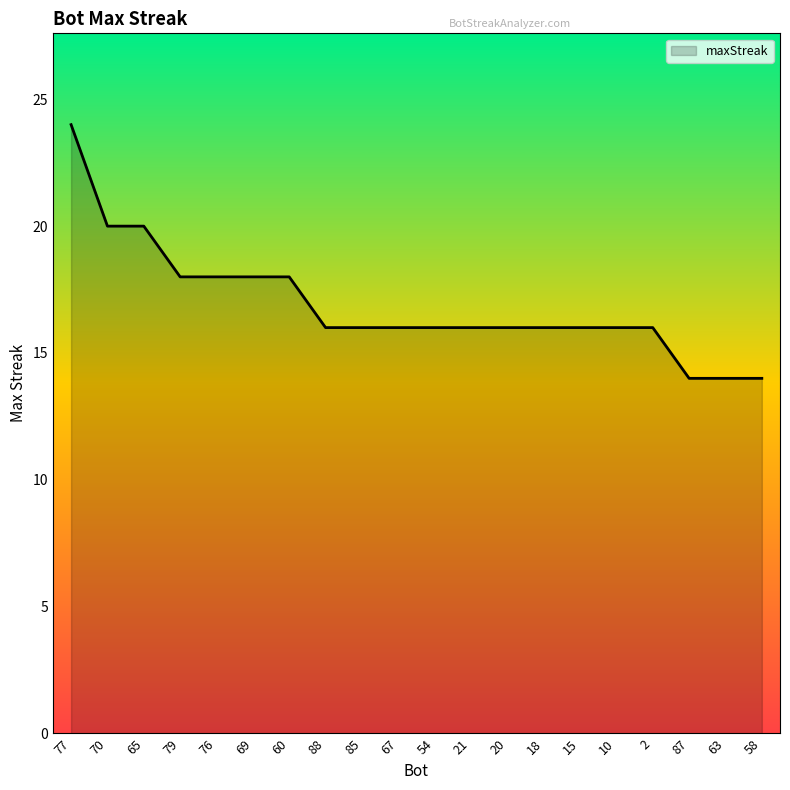

Reading left to right, extract all data points from this chart.

24	20	20	18	18	18	18	16	16	16	16	16	16	16	16	16	16	14	14	14